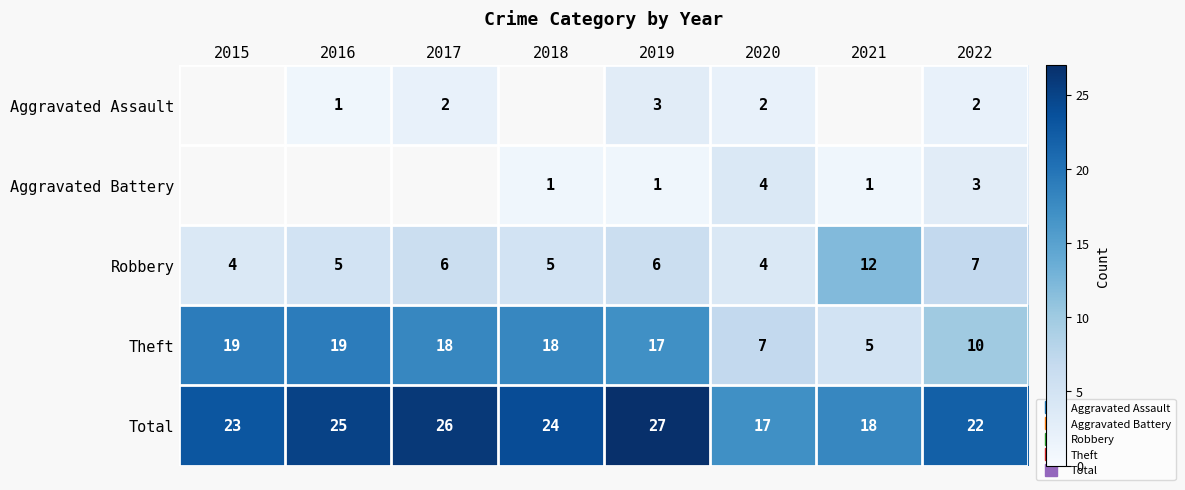

What value does the Aggravated Battery series have at 2022?

3.0